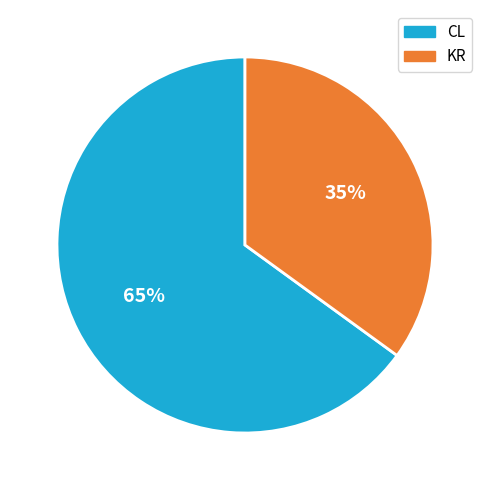

What is the largest slice in the pie chart?

CL